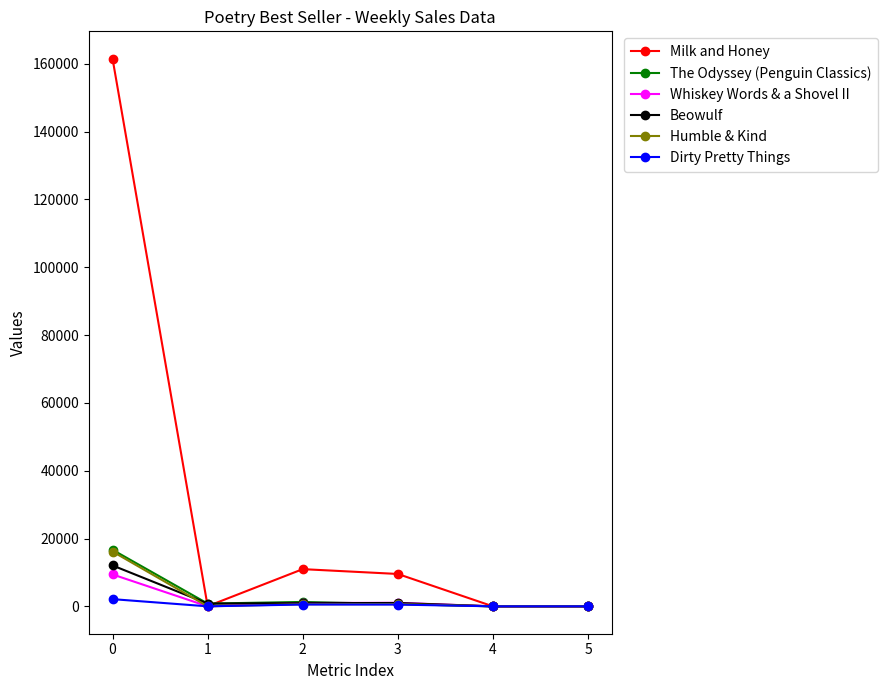

What is the highest value of the Milk and Honey series?

161496